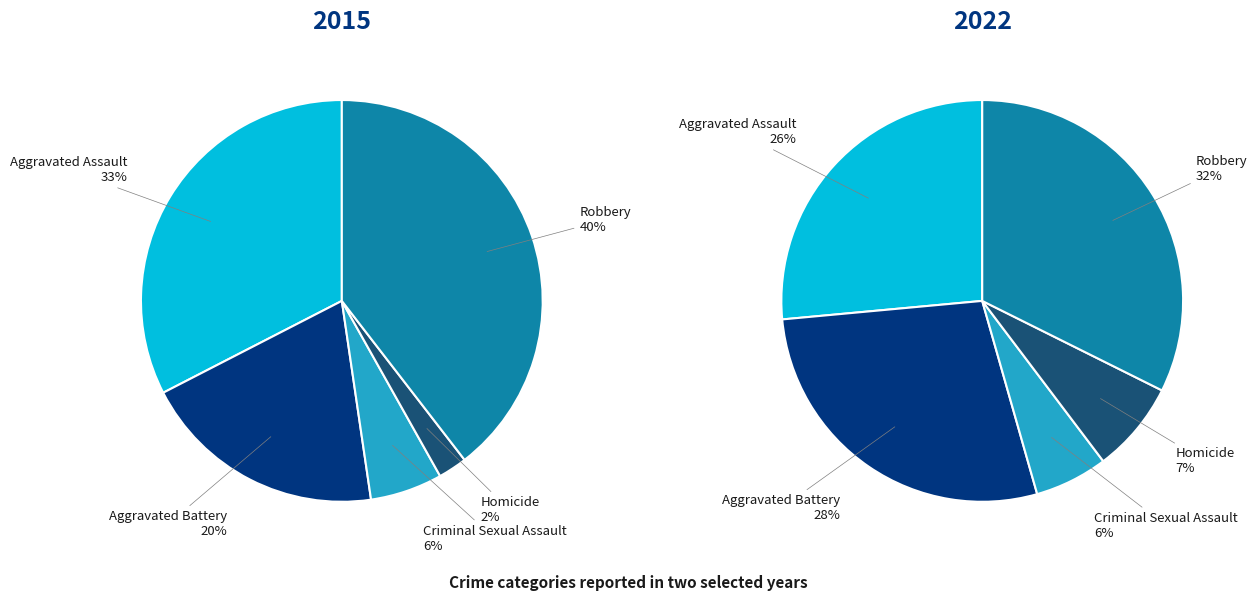

To the nearest percent, what percentage of the pie is Robbery?

32%